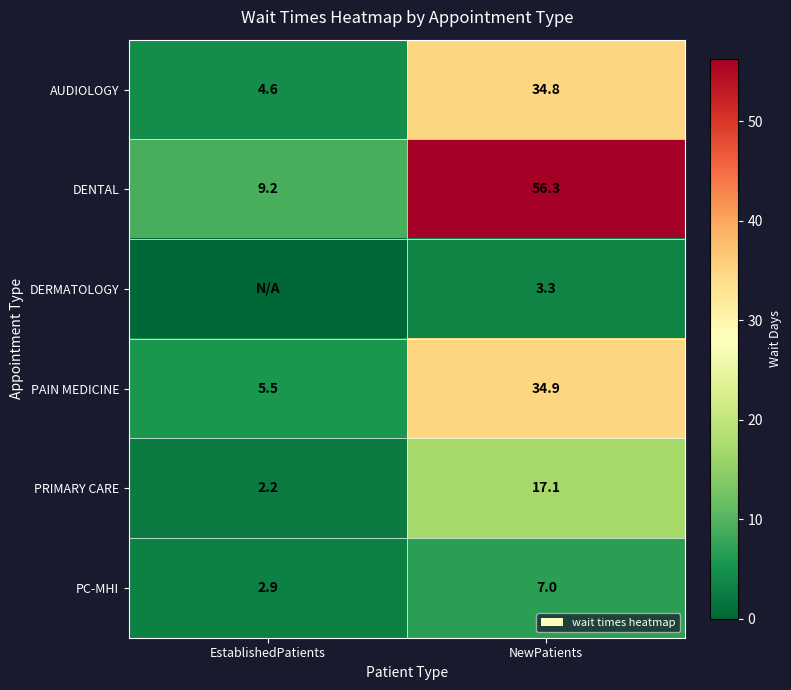

Is it true that PRIMARY CARE equals 17.1 at NewPatients?

True